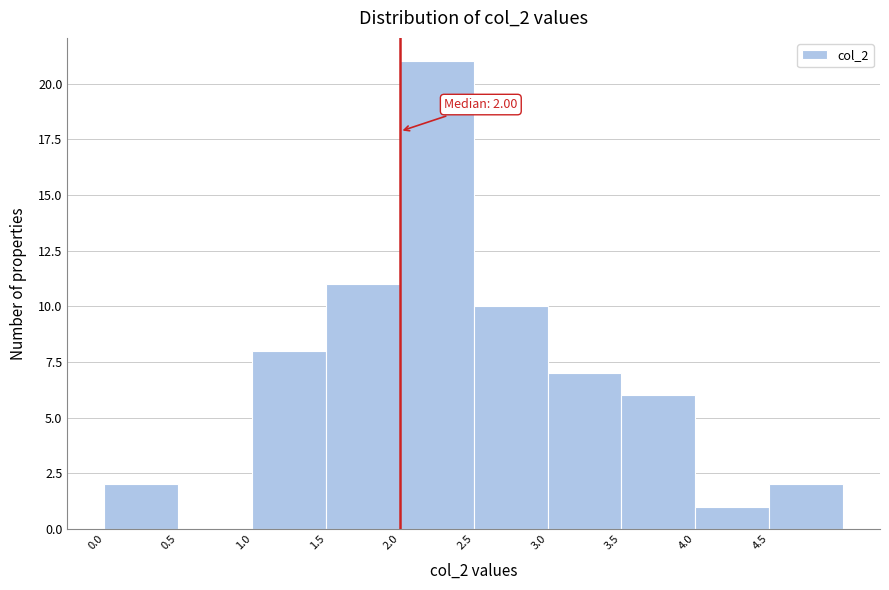

Over which range of the x-axis is the bar tallest?

2.0 to 2.5